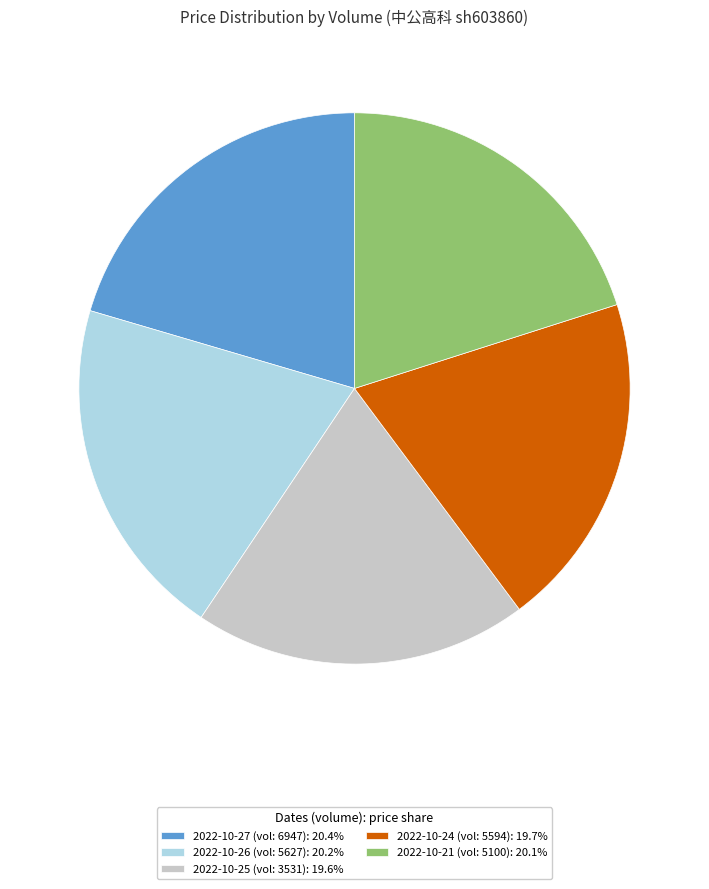

Does any single category account for the majority?

No